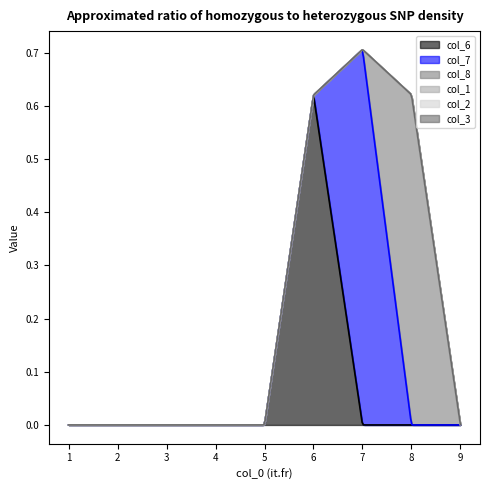

At which category is the sum across all series the highest?

7